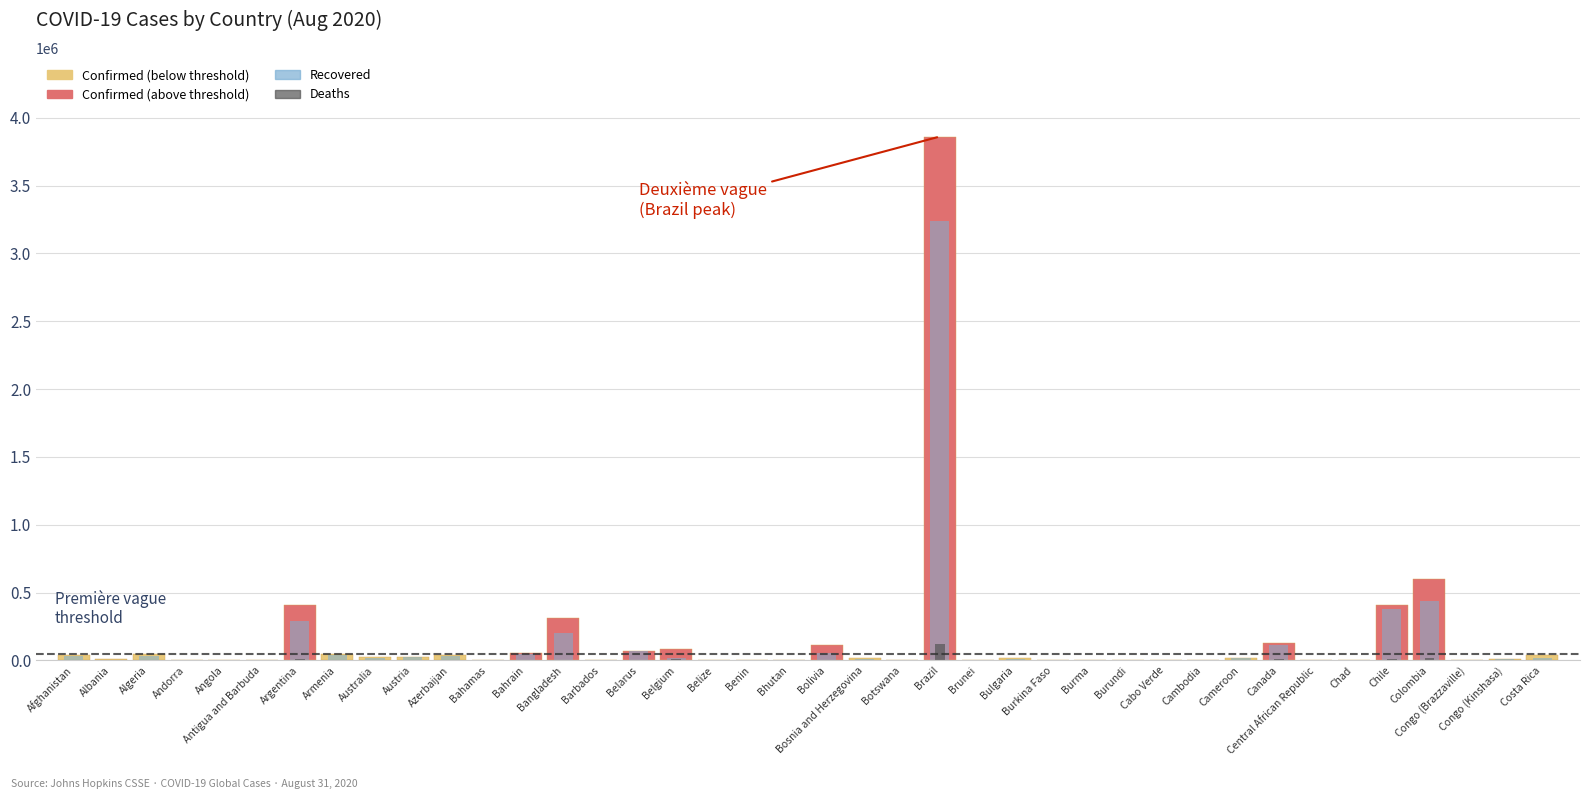

True or false: Deaths has a value of 5 at Antigua and Barbuda.

False